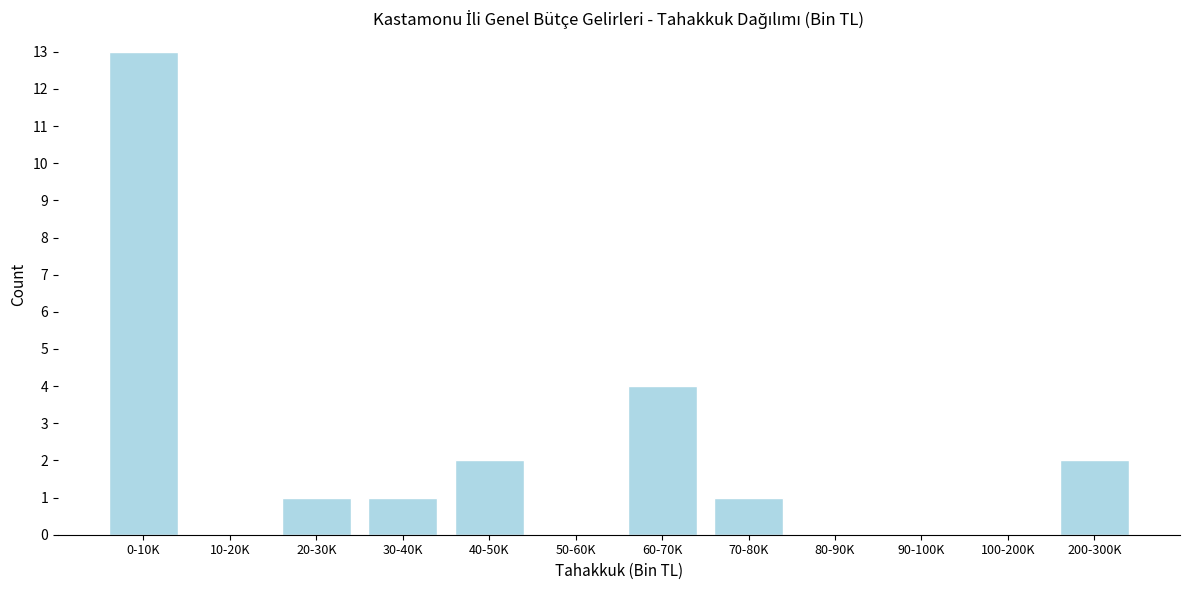

Reading right to left, list all the values displayed in this chart.

200-300K=2	100-200K=0	90-100K=0	80-90K=0	70-80K=1	60-70K=4	50-60K=0	40-50K=2	30-40K=1	20-30K=1	10-20K=0	0-10K=13